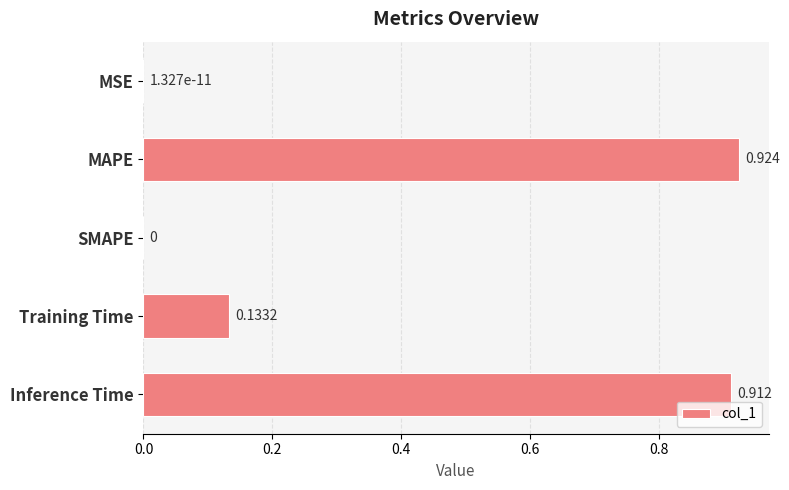

Between Training Time and SMAPE, which is larger?

Training Time